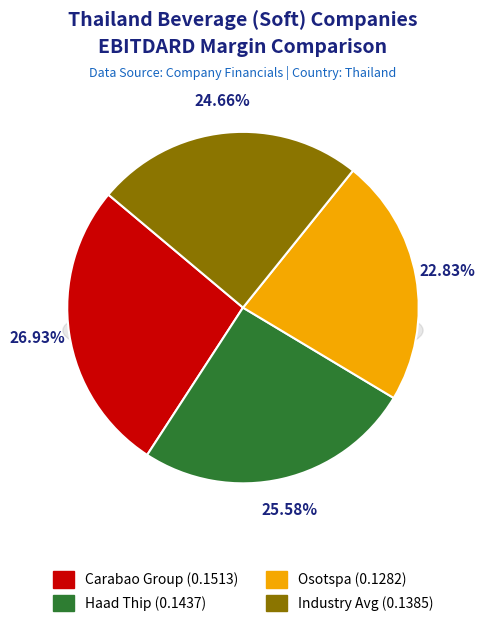

How many segments does this pie chart have?

4